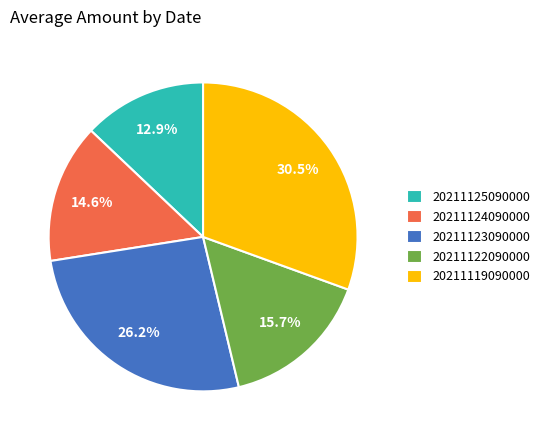

Between 20211124090000 and 20211123090000, which is larger?

20211123090000